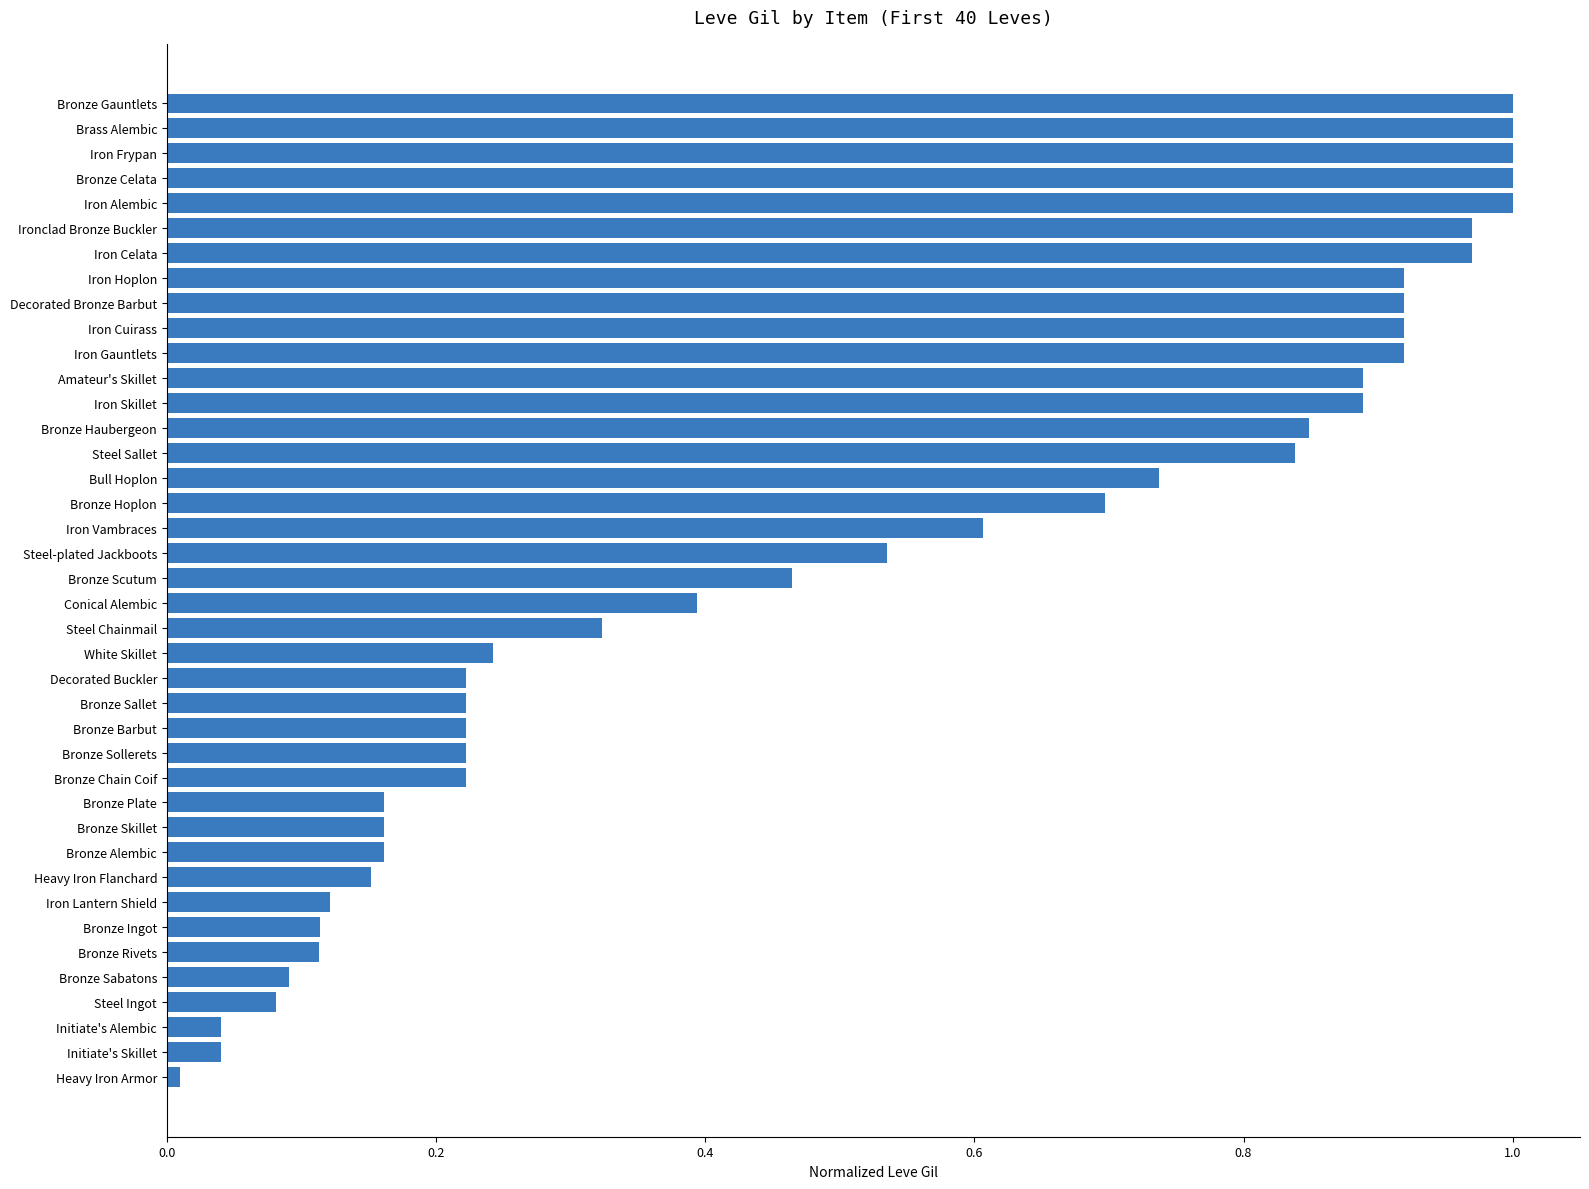

Is it true that the value at Decorated Bronze Barbut is 0.6?

False